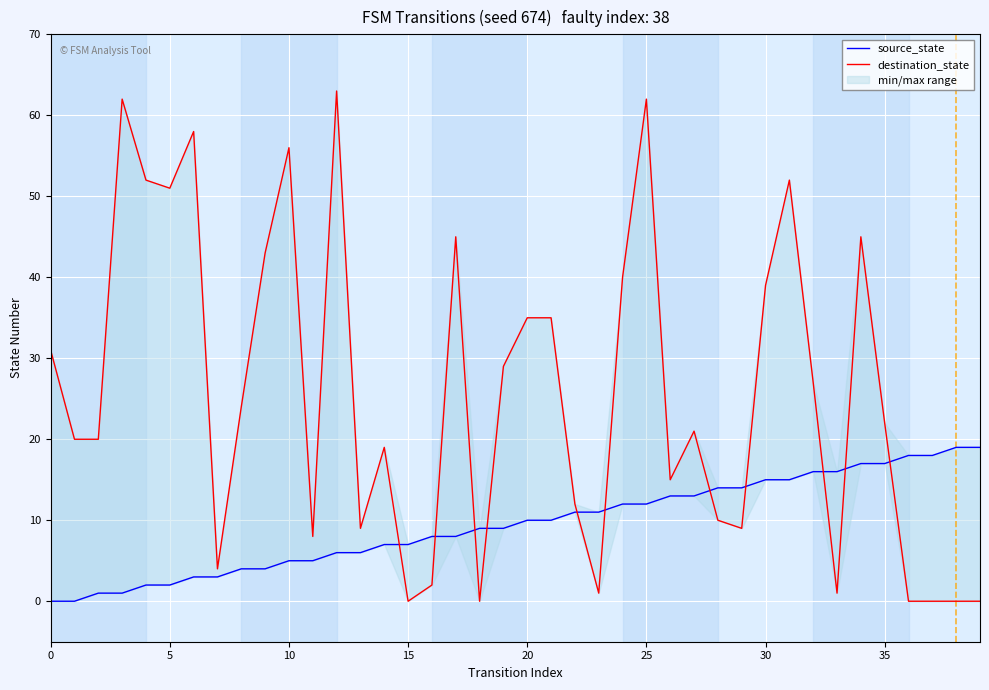

What is the label of the 24th point from the left?

23